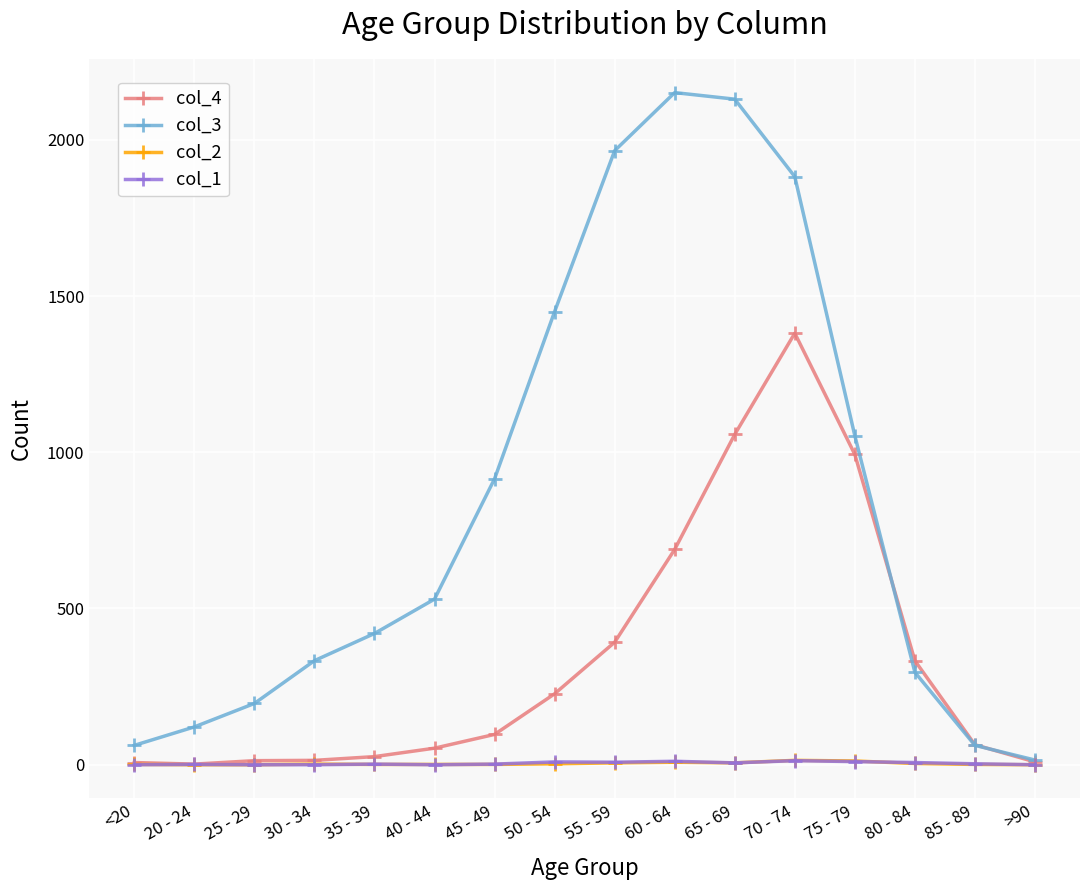

How many data points in col_2 are less than 2?

8